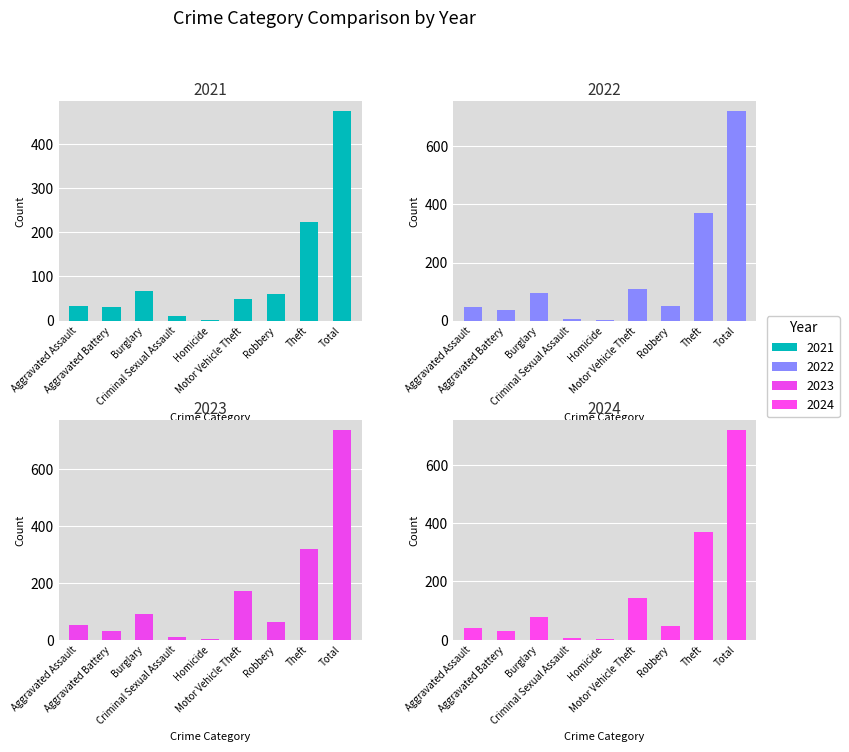

What is the total value across all series at Theft?

1284